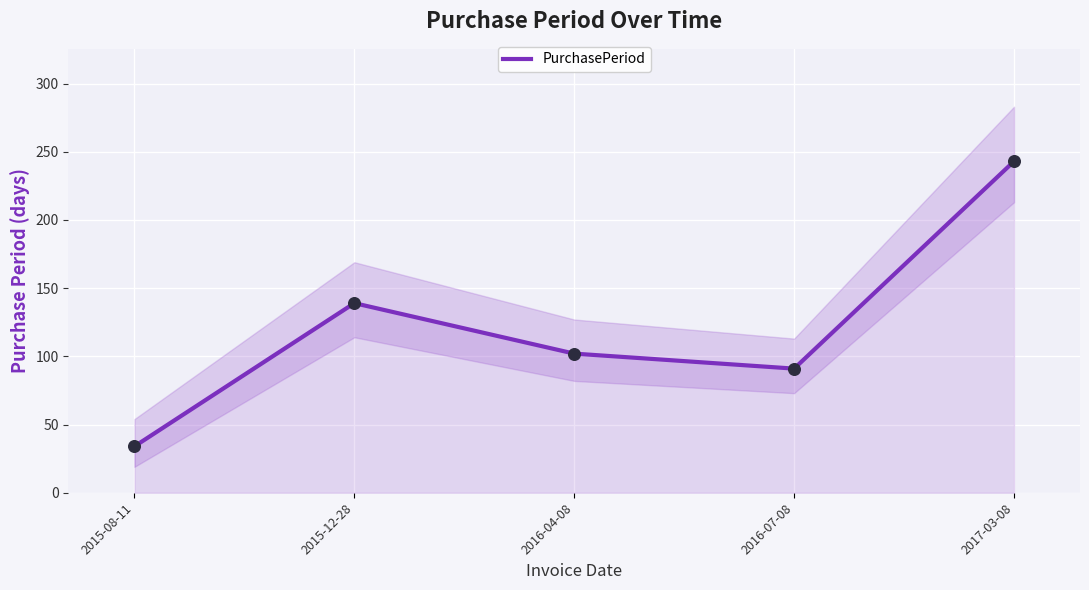

What is the change in value from 2015-12-28 to 2016-04-08?

-37